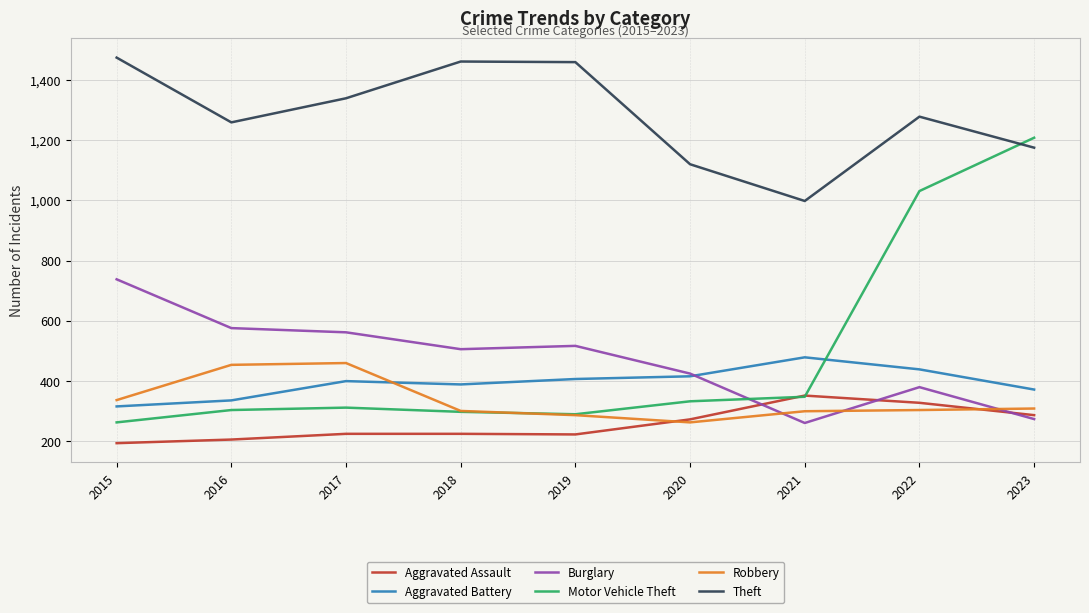

Which series has the largest range (max minus min)?

Motor Vehicle Theft